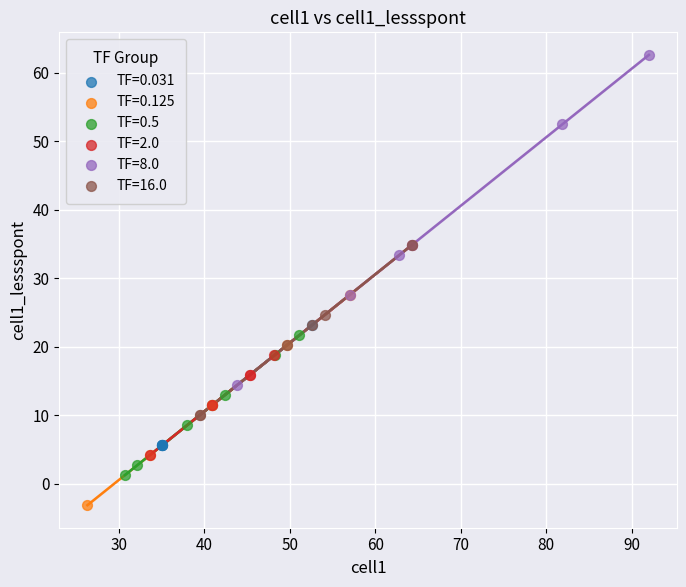

Which series has the widest spread of Y values?

TF=8.0